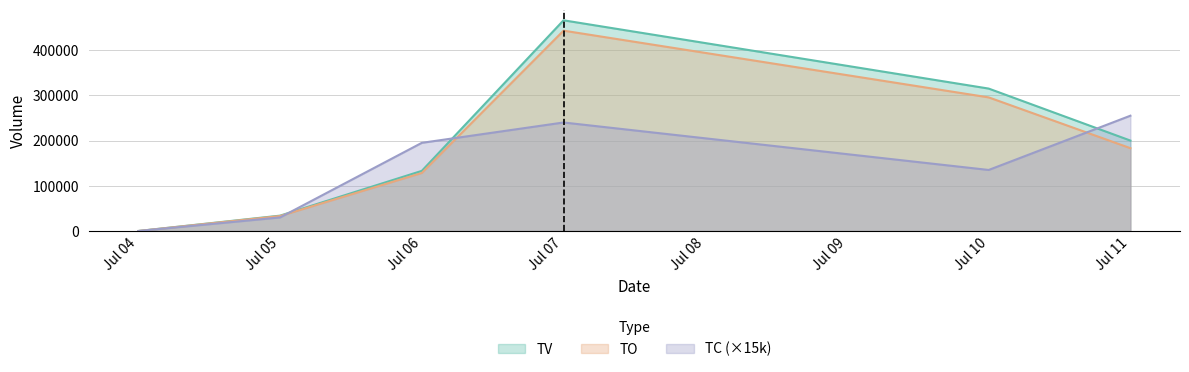

What is the difference between the maximum and minimum values in the TV series?

466000